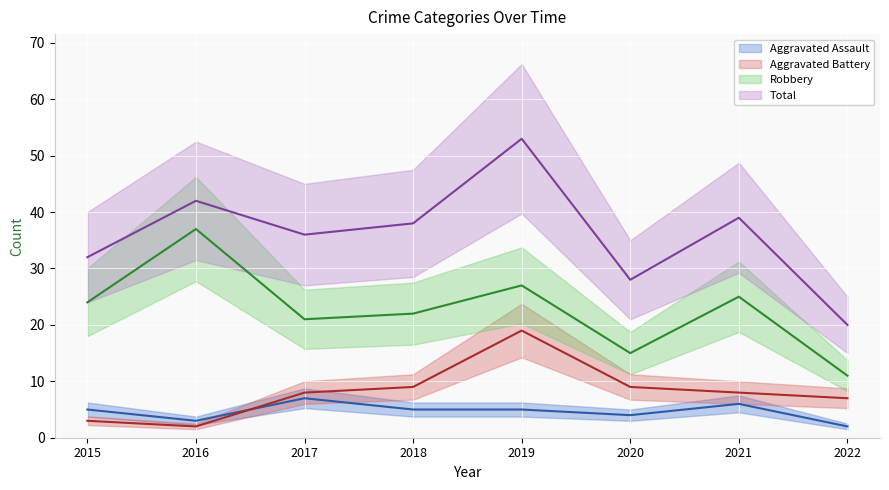

How many intersections are there between Aggravated Assault and Aggravated Battery?

1